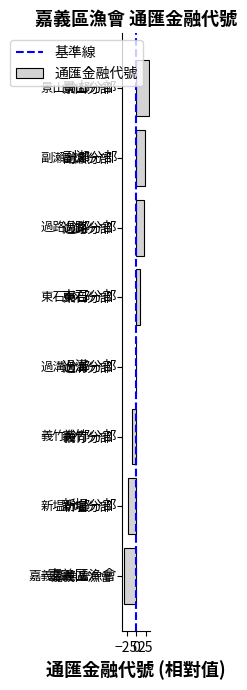

What is the approximate value at 嘉義區漁會?

-33